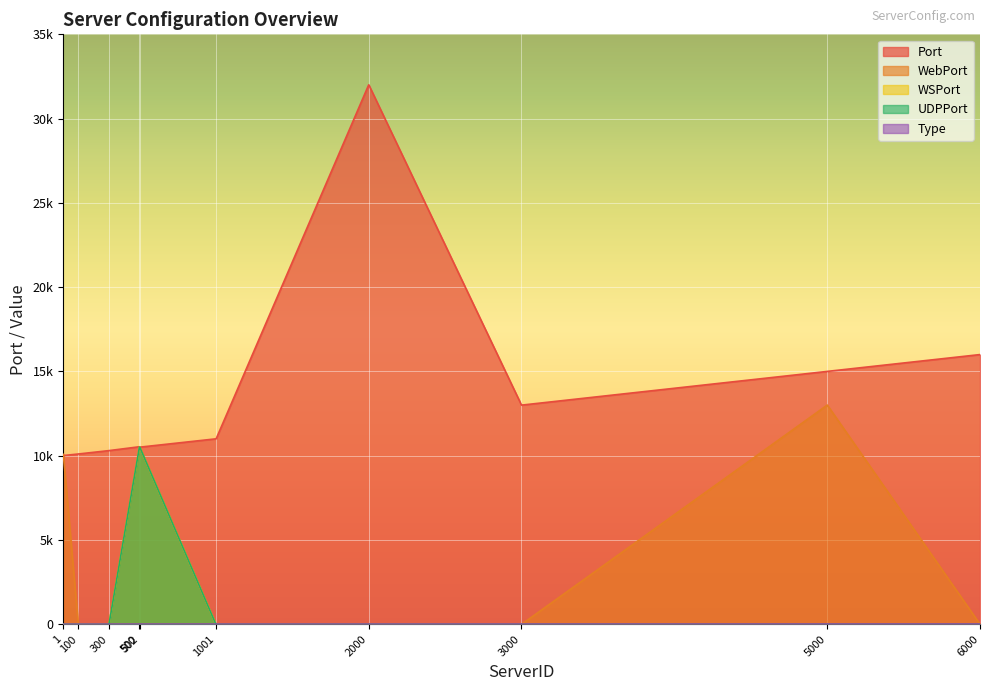

How many values in the WSPort series exceed 0?

3